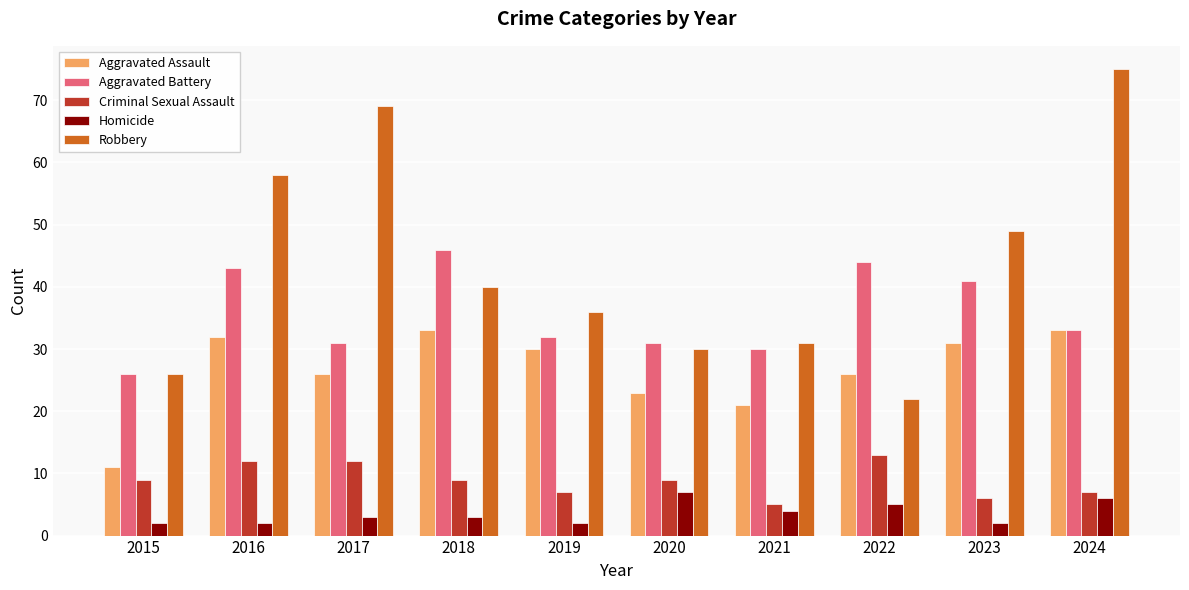

What is the difference between the highest and lowest values at 2023?

47